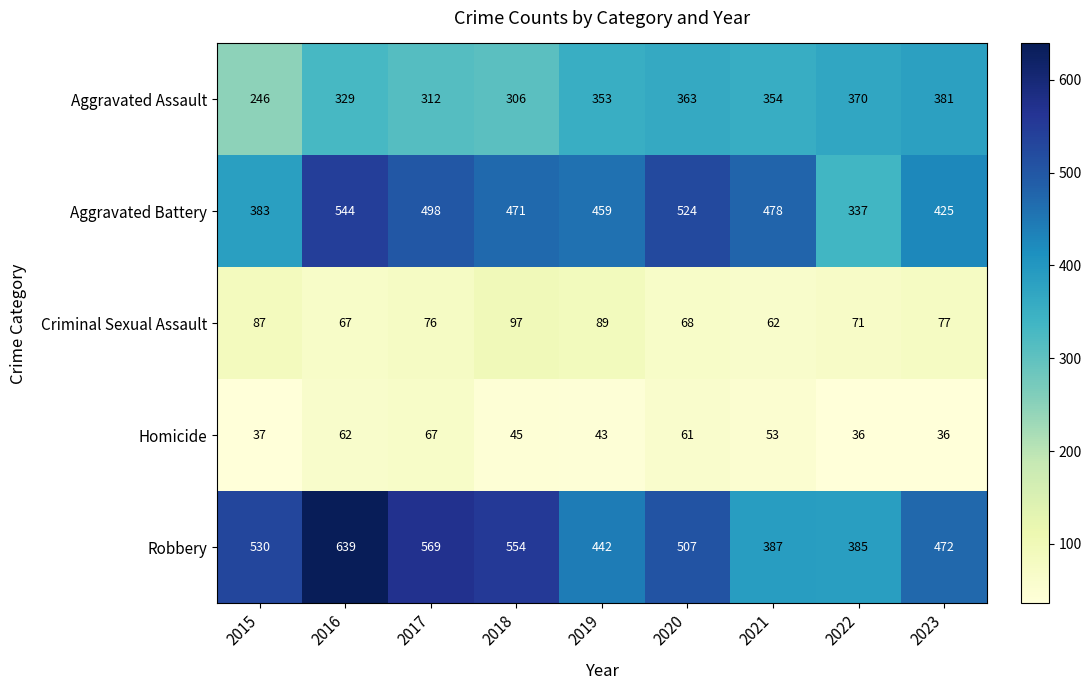

The value of Homicide at 2019 is 43. True or false?

True